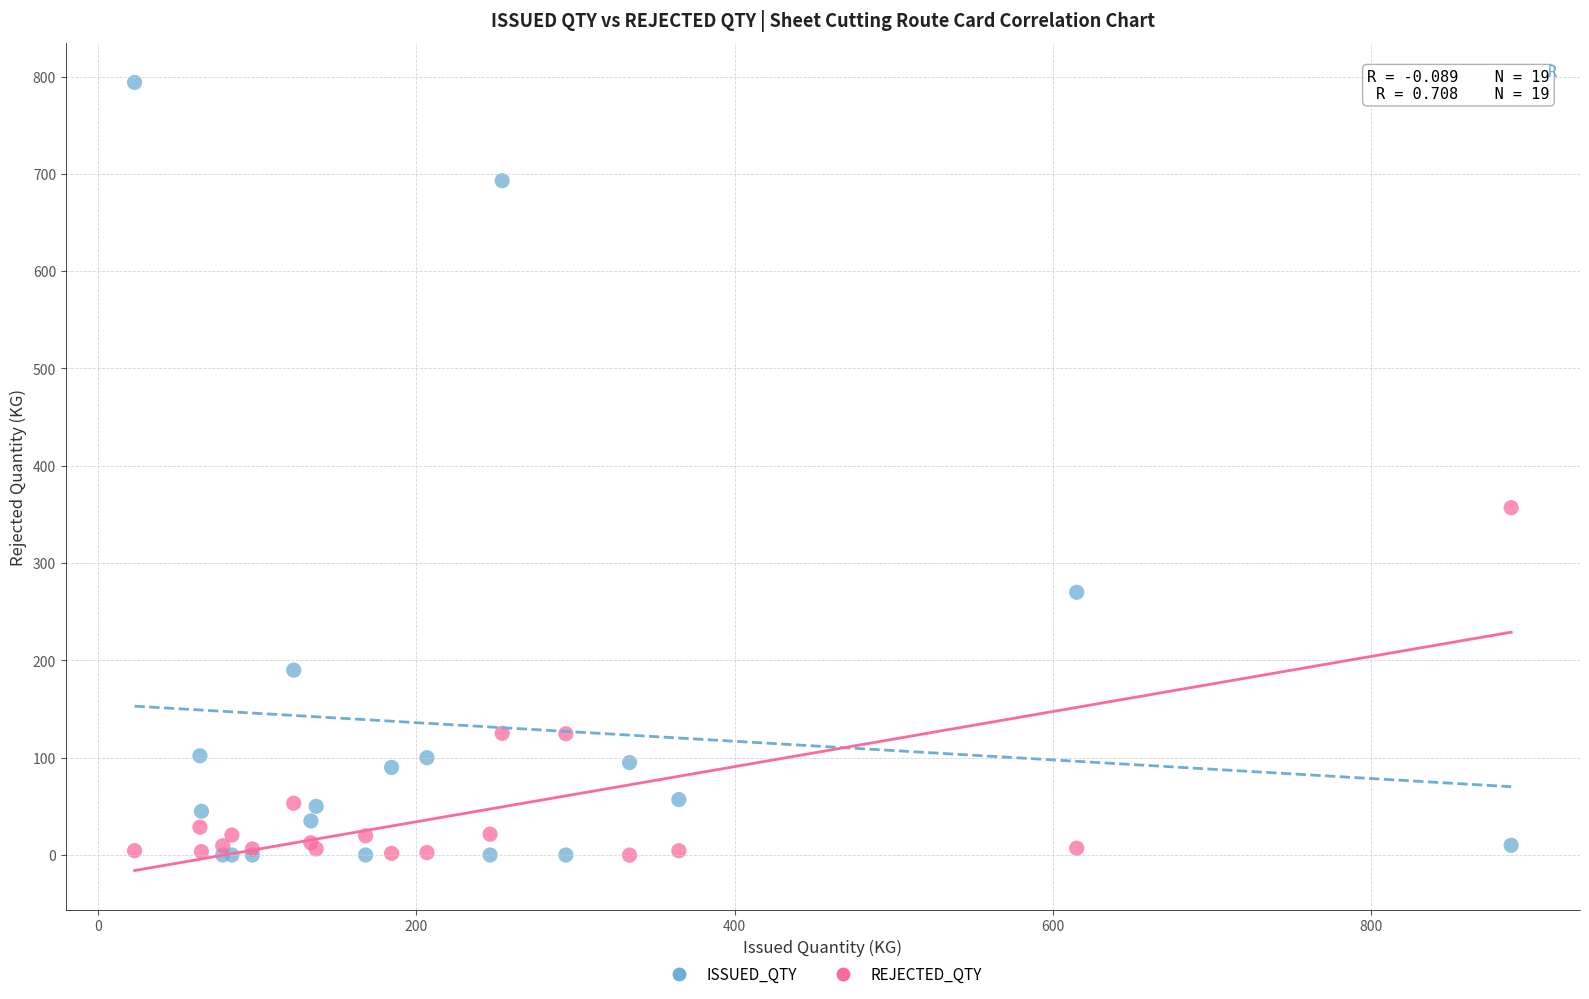

Which series has the widest spread of Y values?

ISSUED_QTY